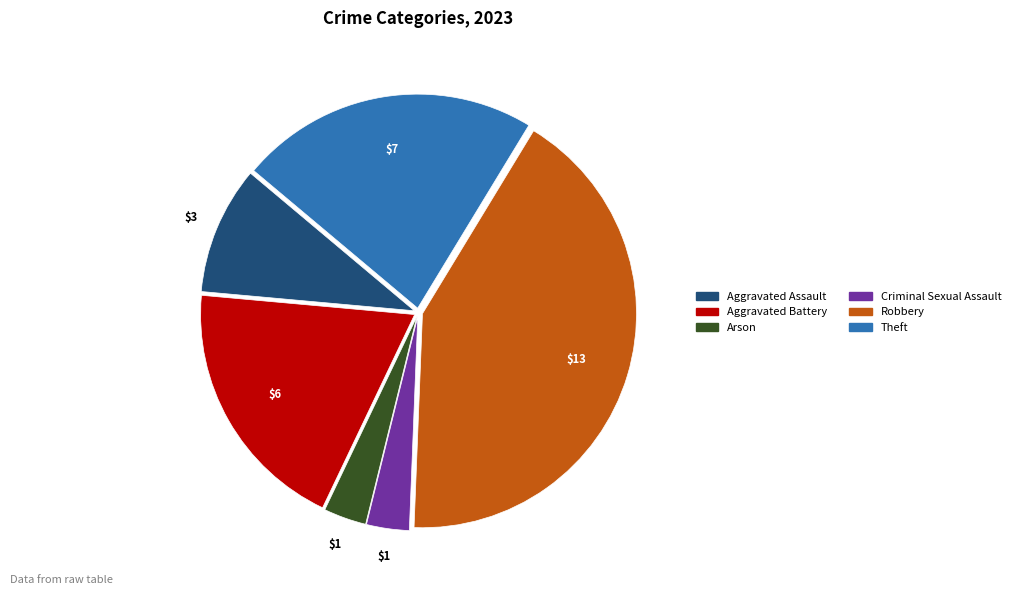

Is there a majority slice in this chart?

No